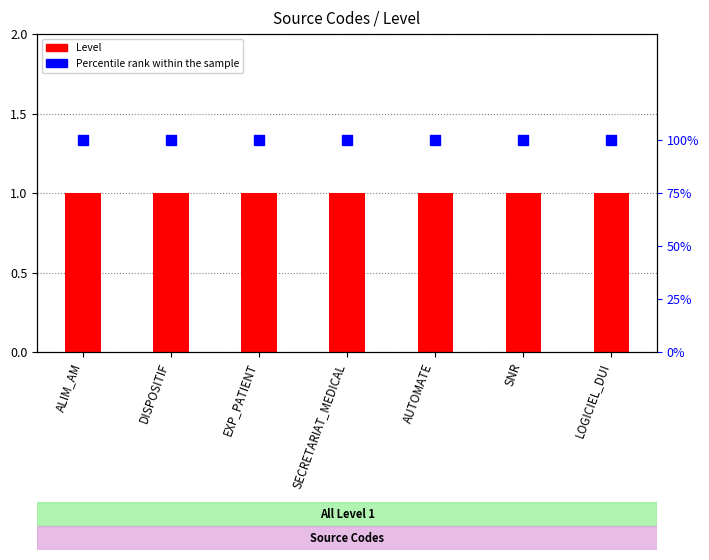

Which series has the largest total across all categories?

Percentile rank within the sample